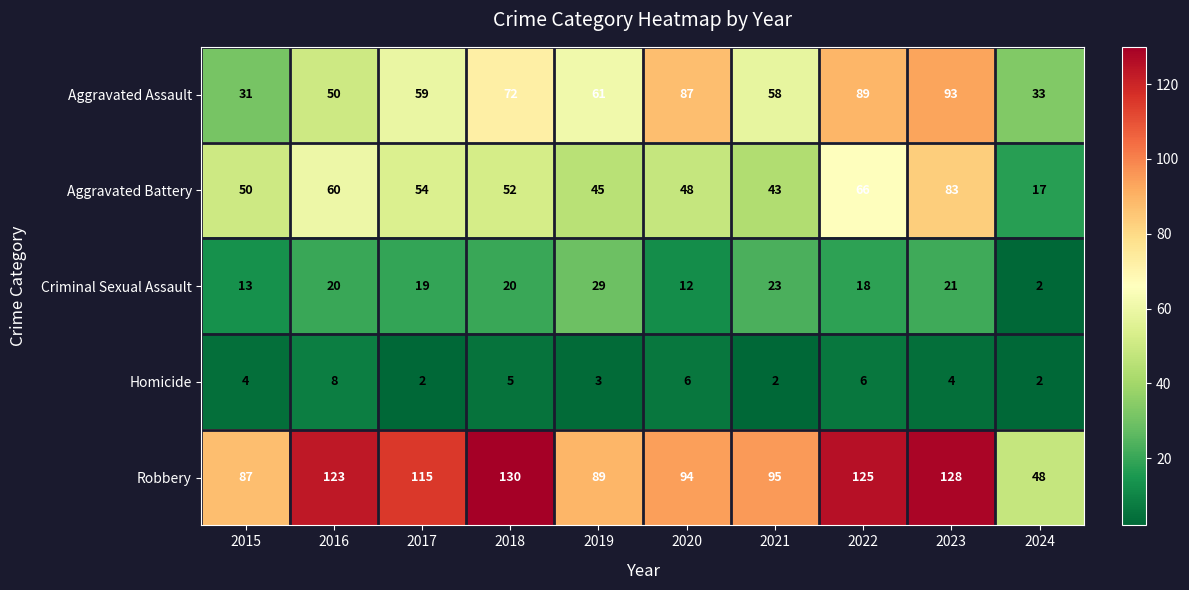

Which series has the largest range (max minus min)?

Robbery